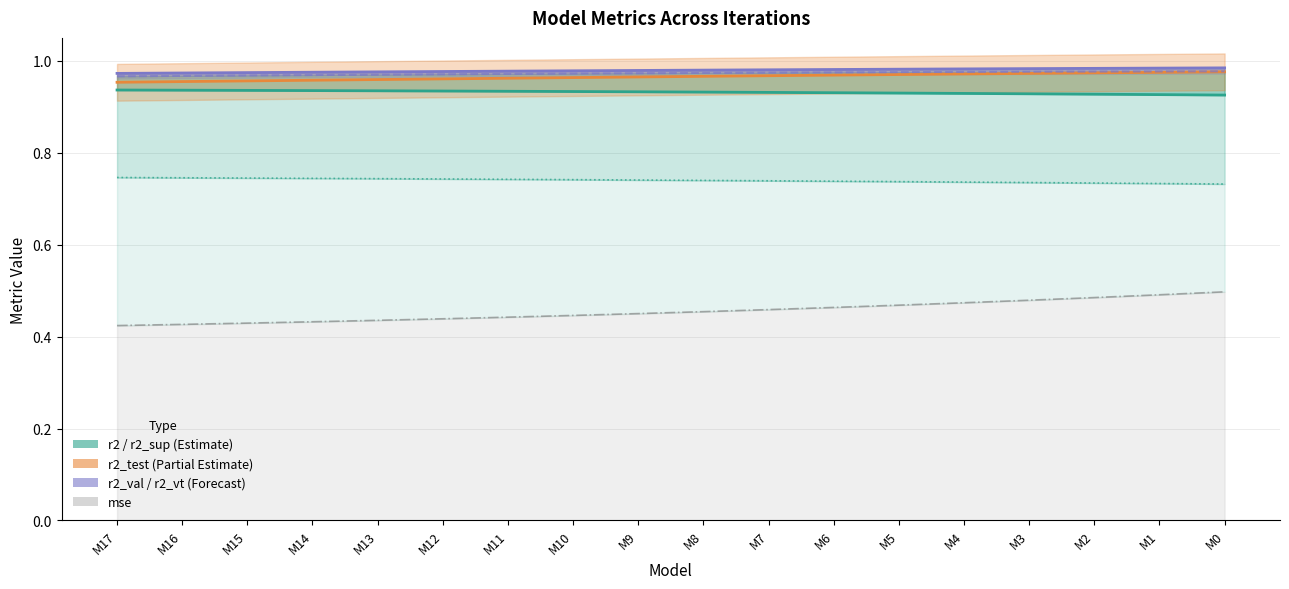

What is the average value of the r2 series?

0.9